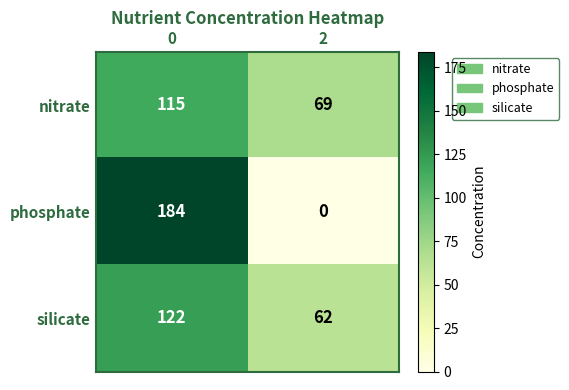

Reading right to left, list all the values displayed in this chart.

nitrate: 69	115
phosphate: 0	184
silicate: 62	122